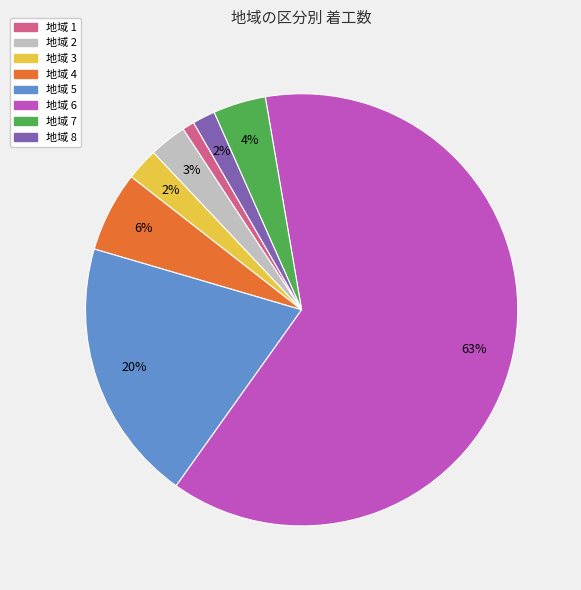

To the nearest percent, what is the difference between the 地域 5 and 地域 4 slice percentages?

14%